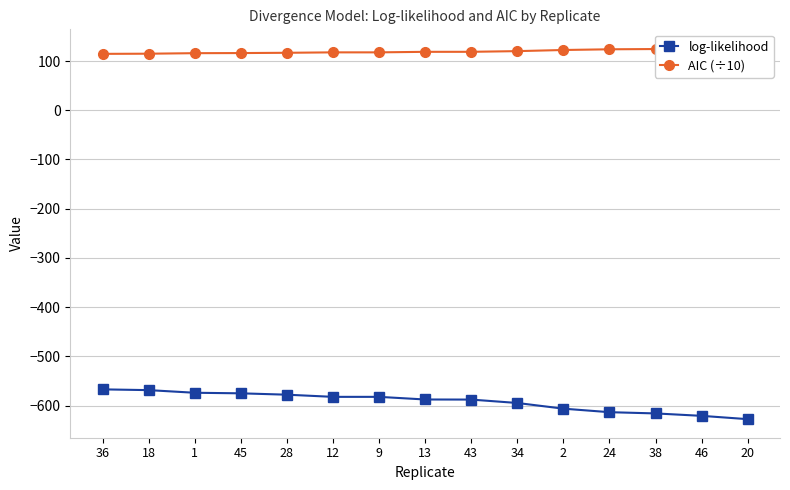

Is it true that log-likelihood equals -627.7 at 20?

True